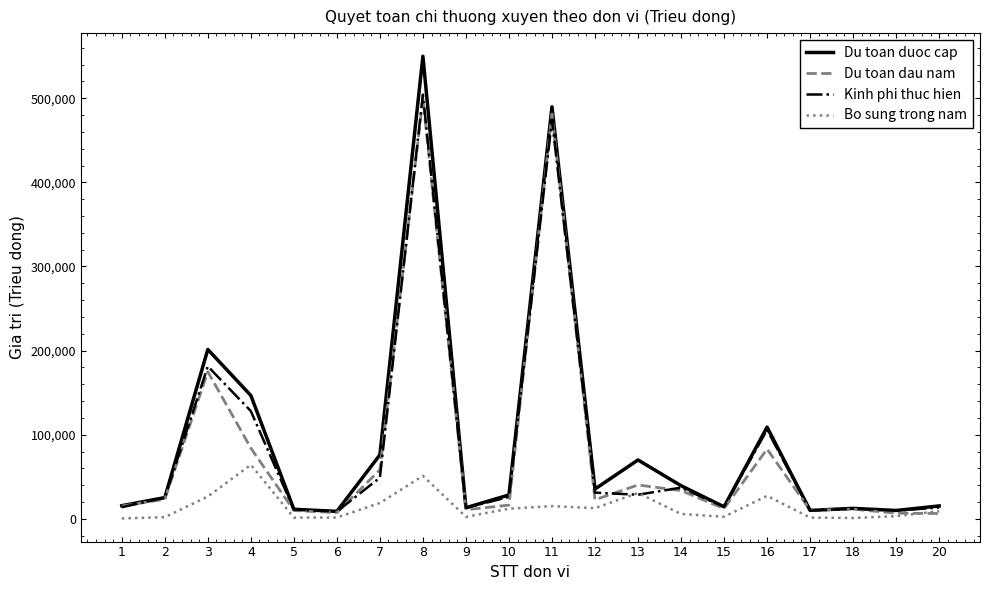

What is the maximum value for Du toan duoc cap?

549946.0